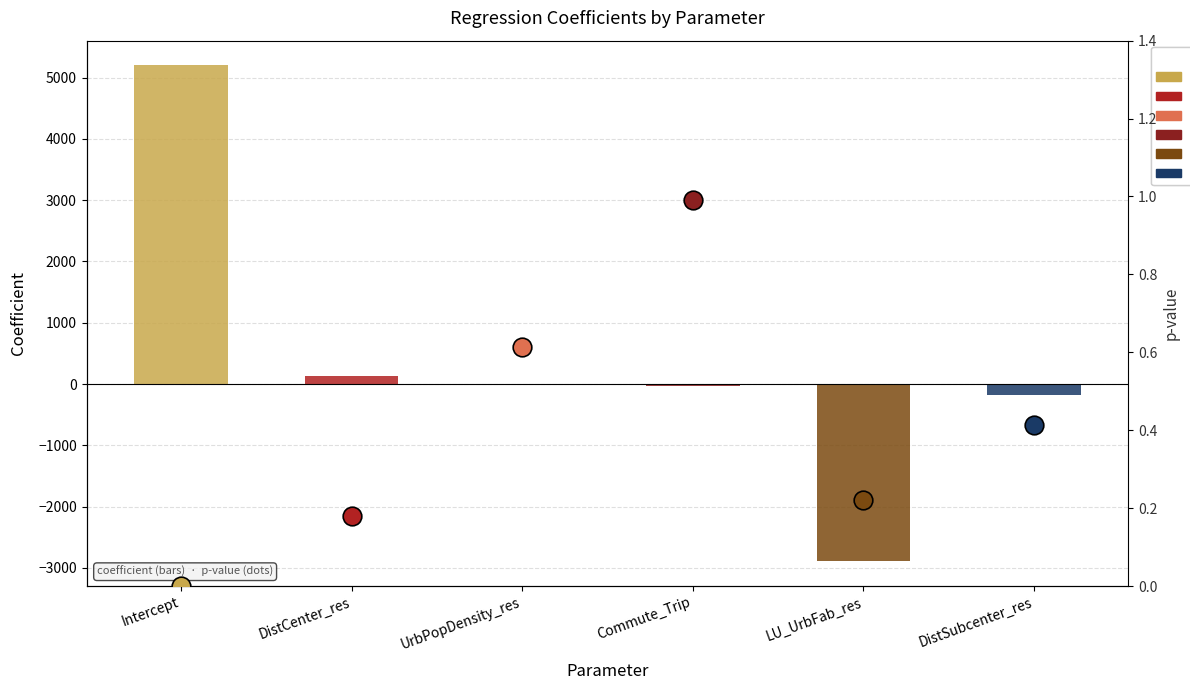

What is the change in value from Commute_Trip to LU_UrbFab_res?

-2865.3